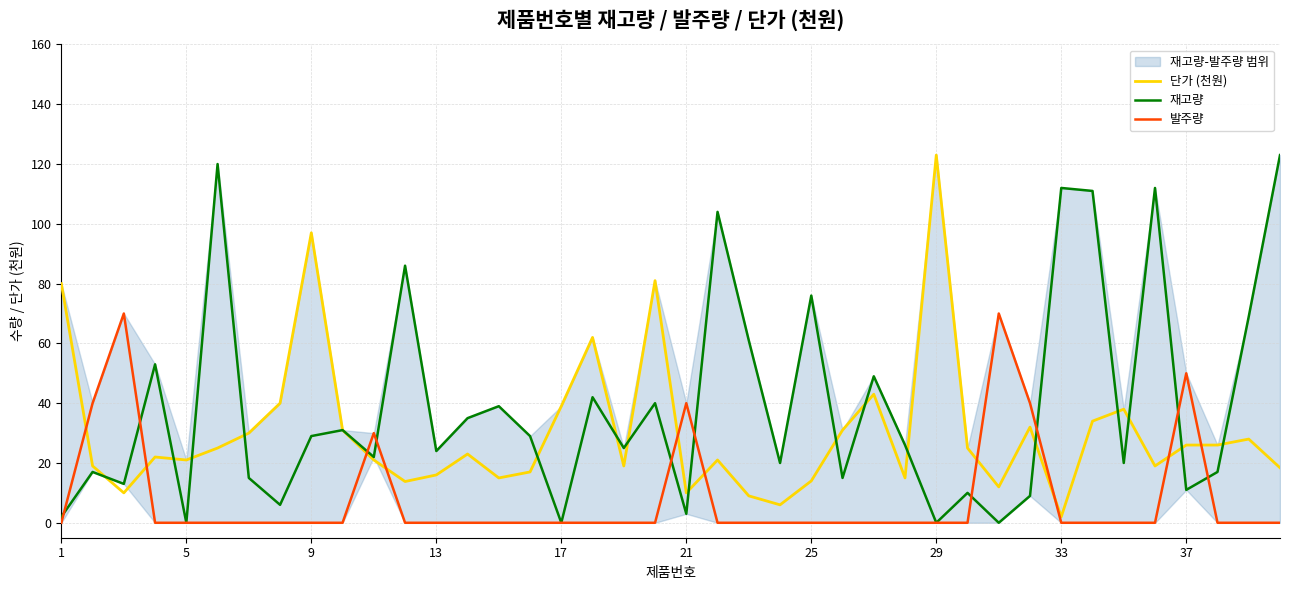

At which label does 단가 (천원) reach its peak?

29